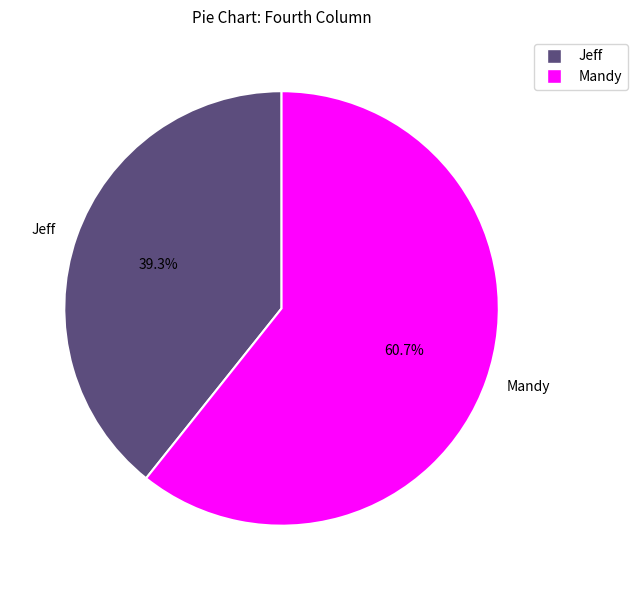

How many slices are in this pie chart?

2